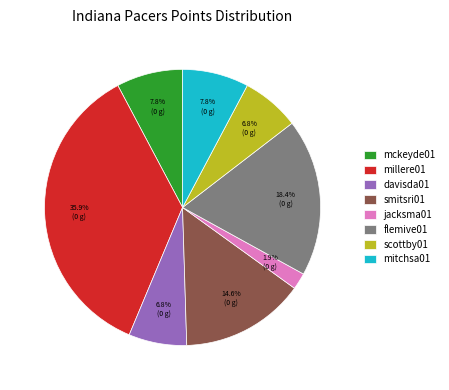

Which slice is the smallest?

jacksma01